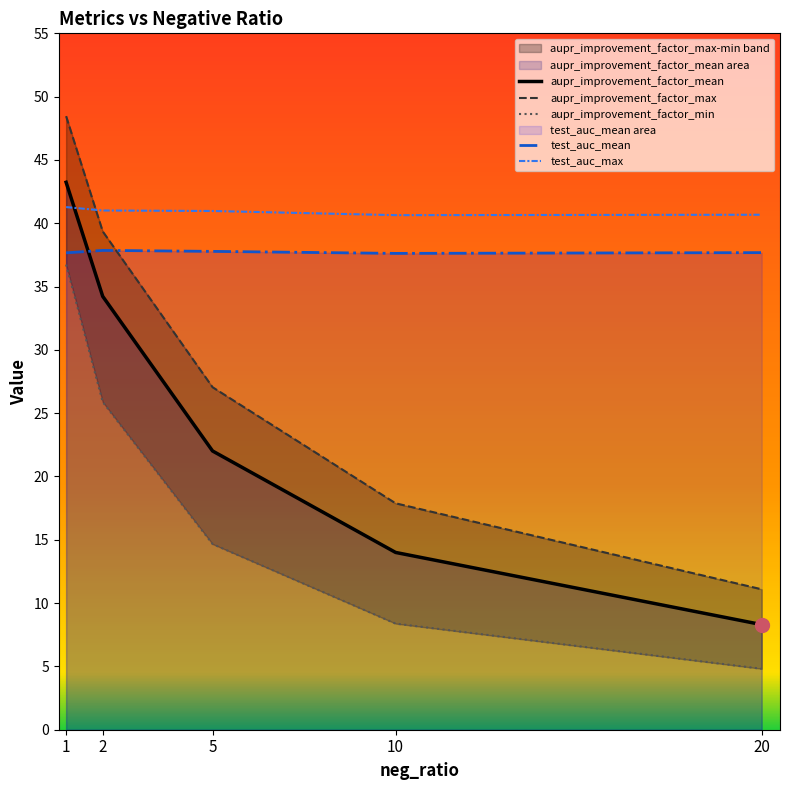

Reading left to right, transcribe all the data shown in this chart.

aupr_improvement_factor_mean: 1=43.2	2=34.2	5=22.0	10=14.0	20=8.3
aupr_improvement_factor_max: 1=48.5	2=39.4	5=27.1	10=17.9	20=11.1
aupr_improvement_factor_min: 1=36.7	2=25.9	5=14.7	10=8.4	20=4.8
test_auc_mean: 1=37.7	2=37.9	5=37.8	10=37.6	20=37.7
test_auc_max: 1=41.3	2=41.0	5=41.0	10=40.6	20=40.7